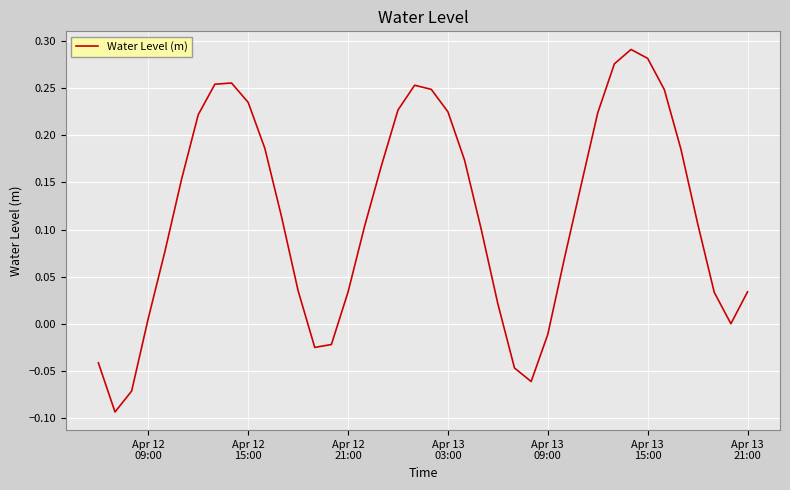

Does the chart display data point markers on the line(s)?

No